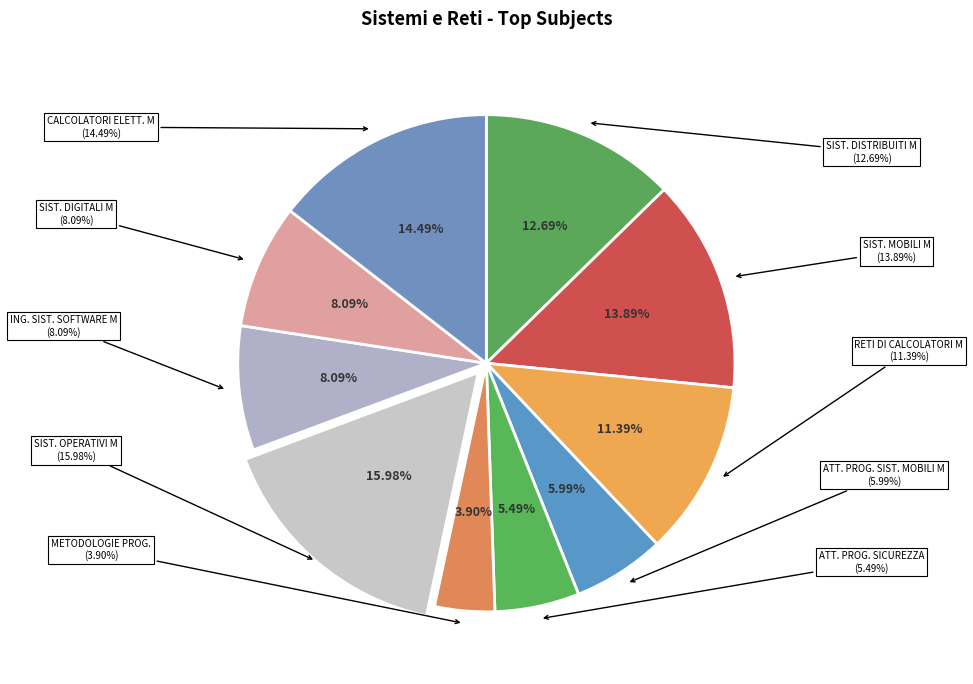

True or false: METODOLOGIE DI PROGETTAZIONE accounts for 4% of the total.

True